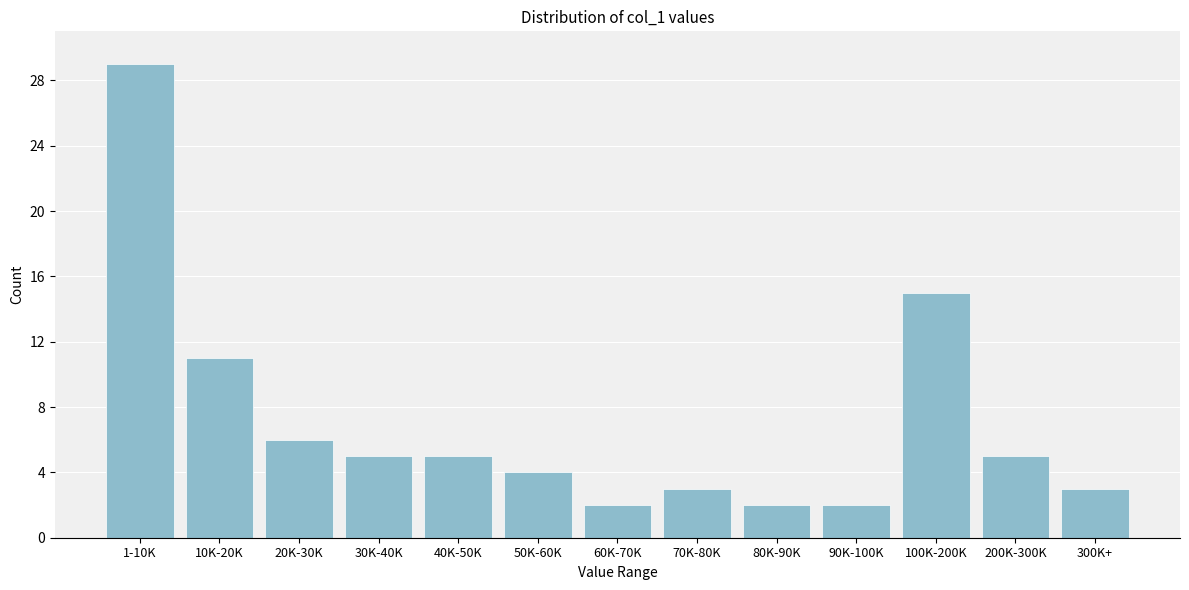

Reading left to right, transcribe all the data shown in this chart.

29	11	6	5	5	4	2	3	2	2	15	5	3